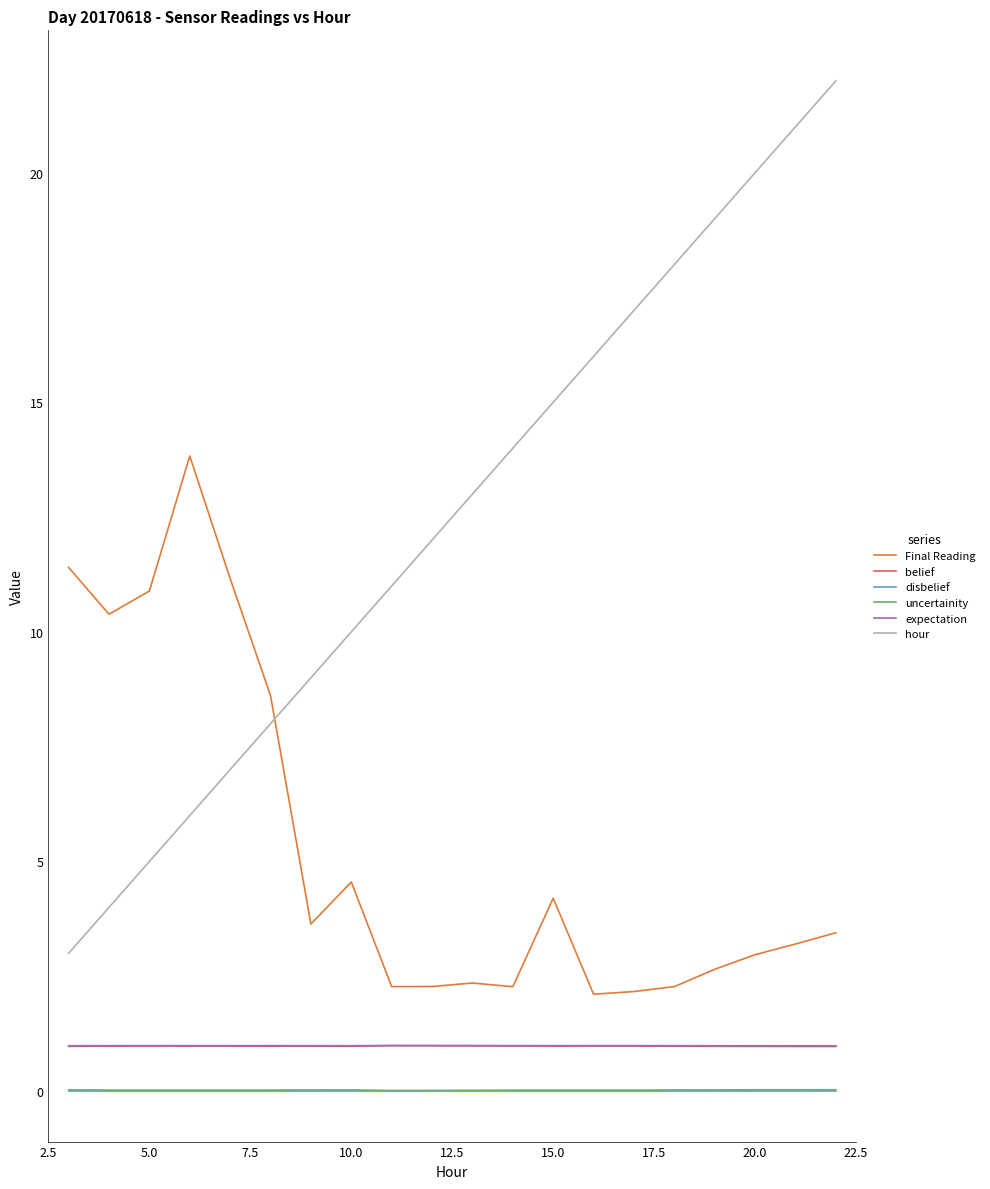

What is the maximum value shown in the chart?

22.0